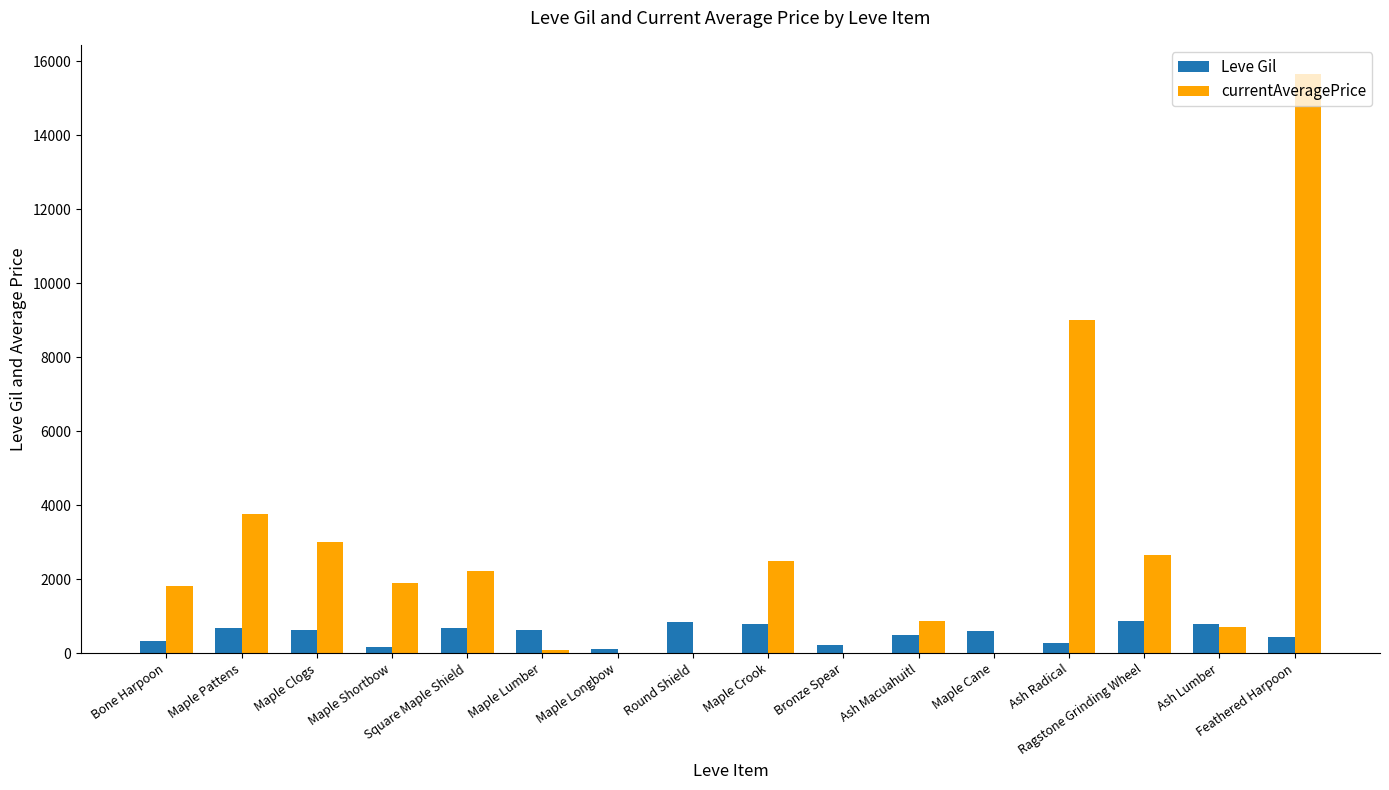

How many distinct data groups are displayed?

2